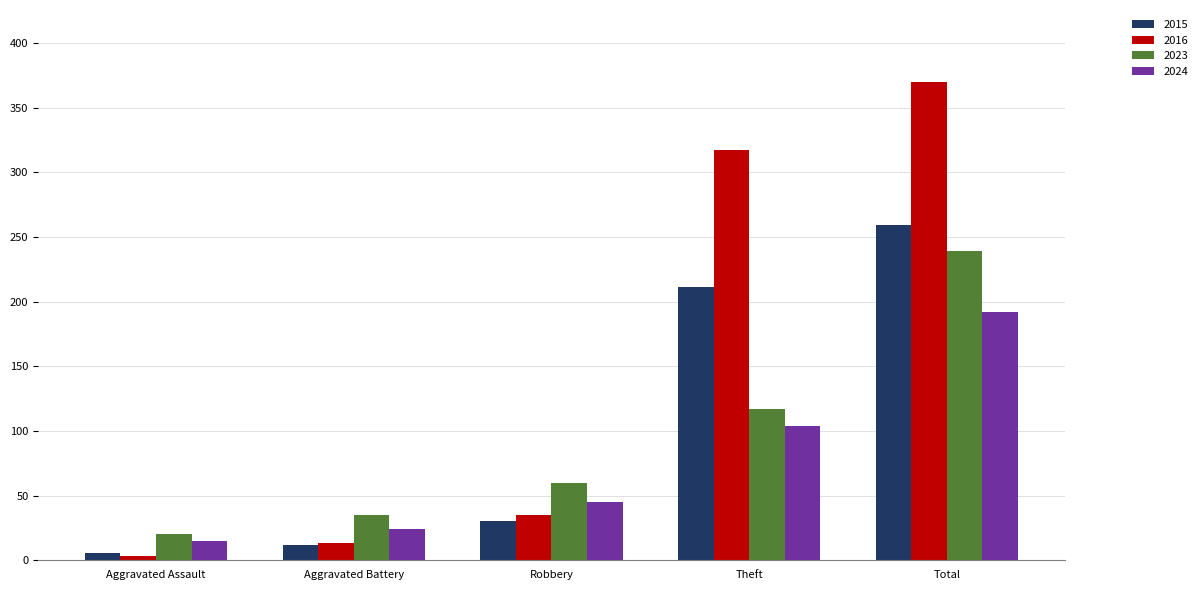

Which series has the largest total across all categories?

2016